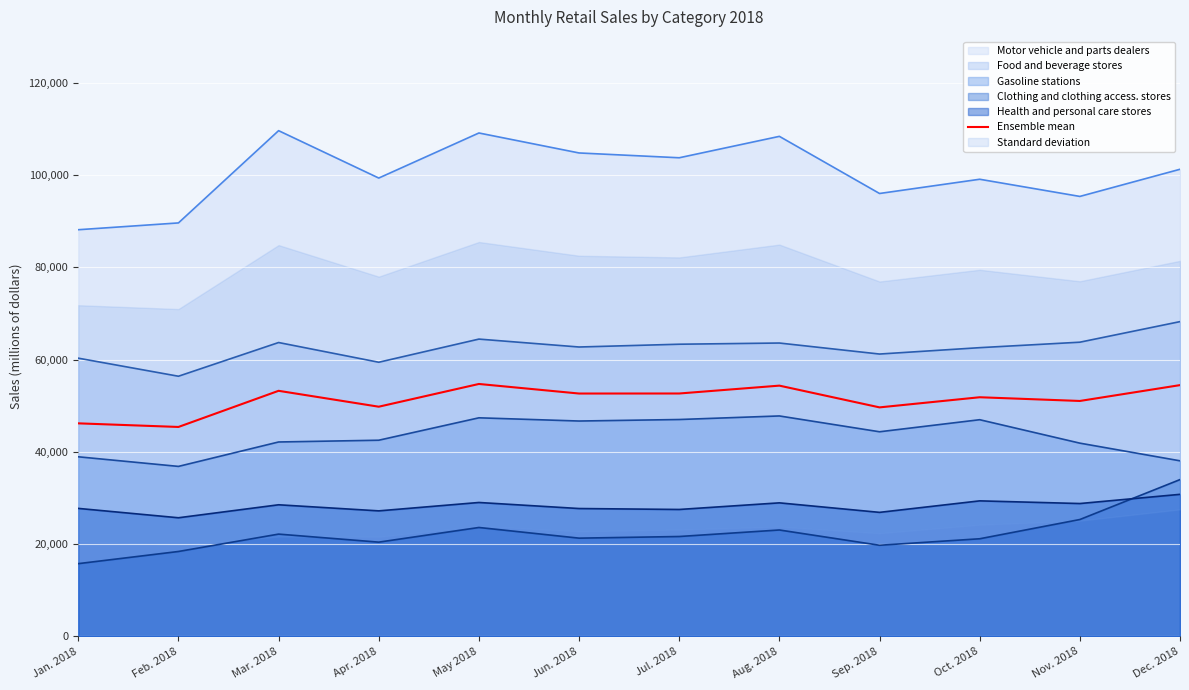

Reading right to left, extract all data points from this chart.

54467.2	51032.4	51838.0	49640.2	54357.4	52652.4	52644.0	54718.0	49786.4	53234.8	45393.6	46177.4